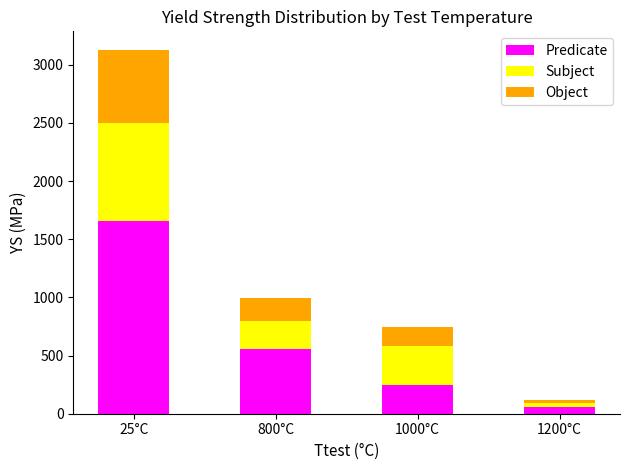

Which category has the highest value in the Predicate series?

25°C